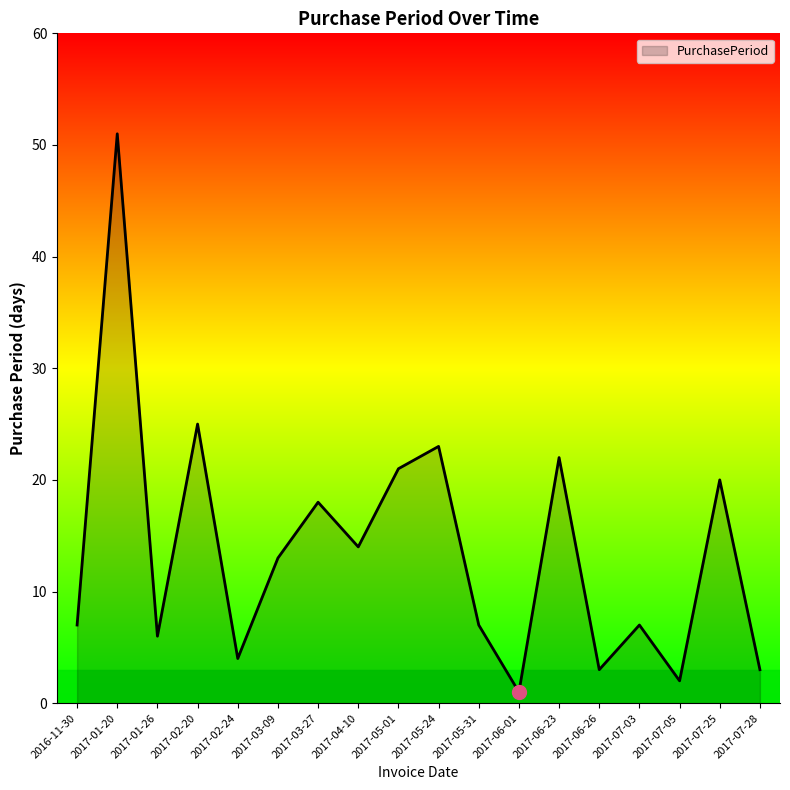

How many lines are shown in the chart?

1